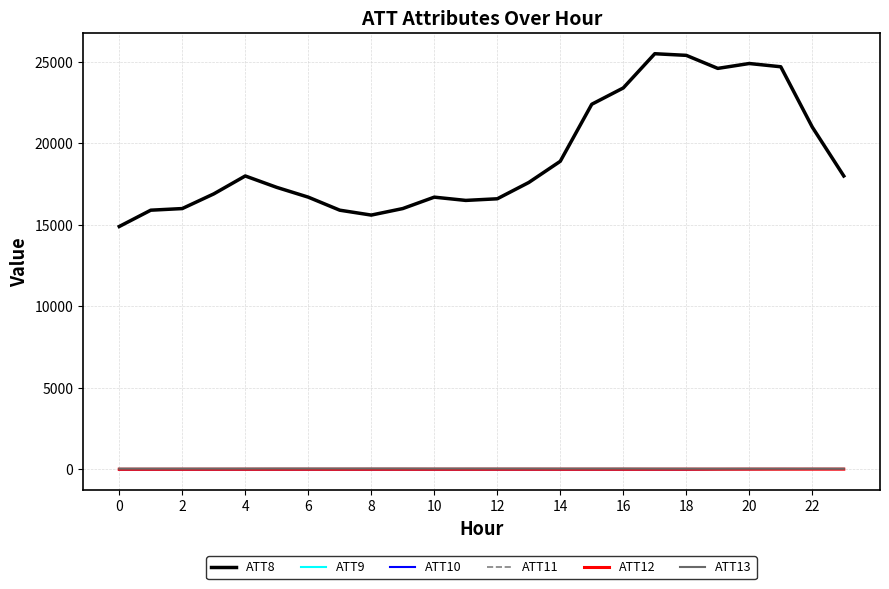

What is the average value of the ATT10 series?

-4.6